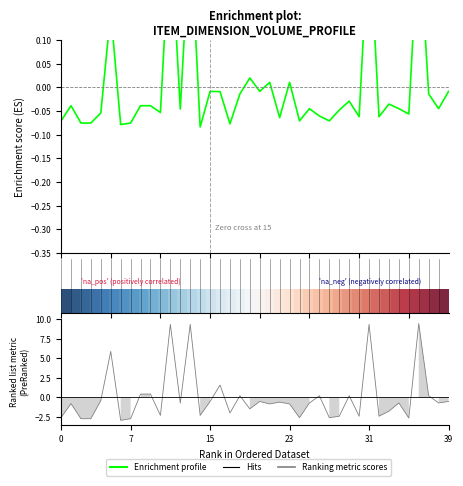

How many lines are shown in the chart?

3